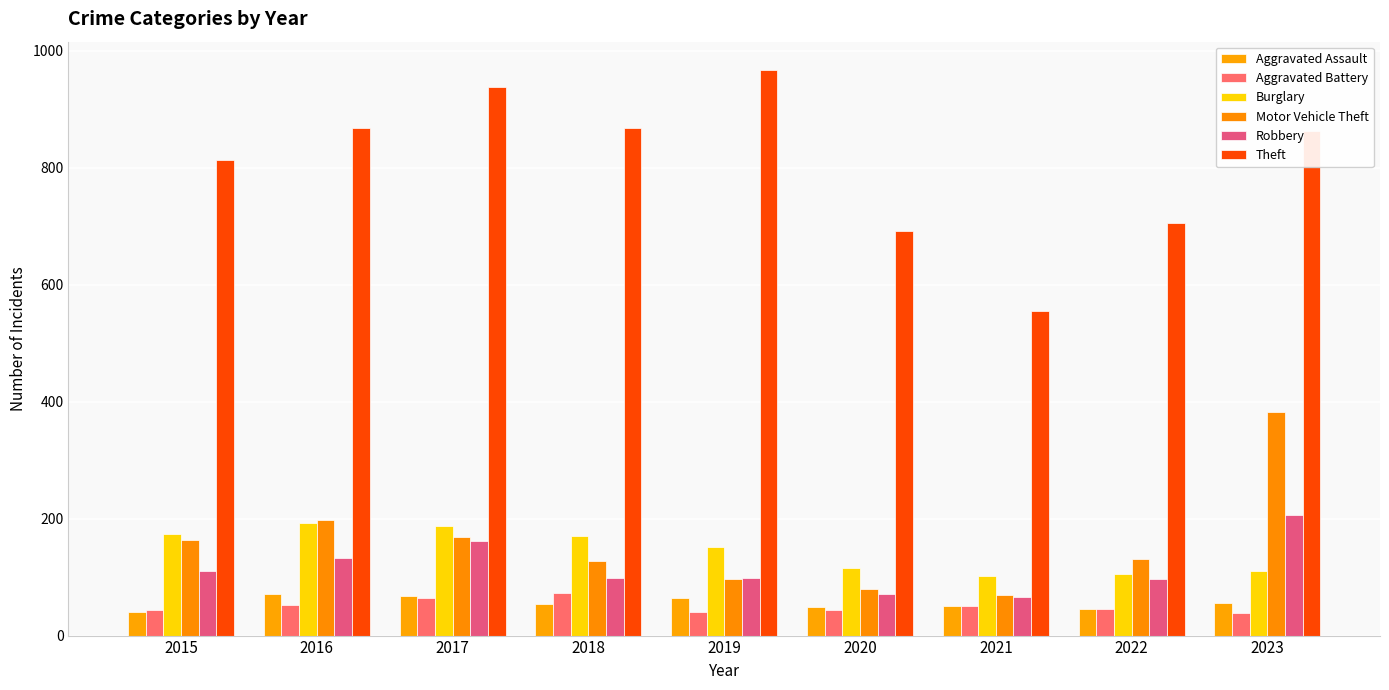

At which category is the sum across all series the highest?

2023